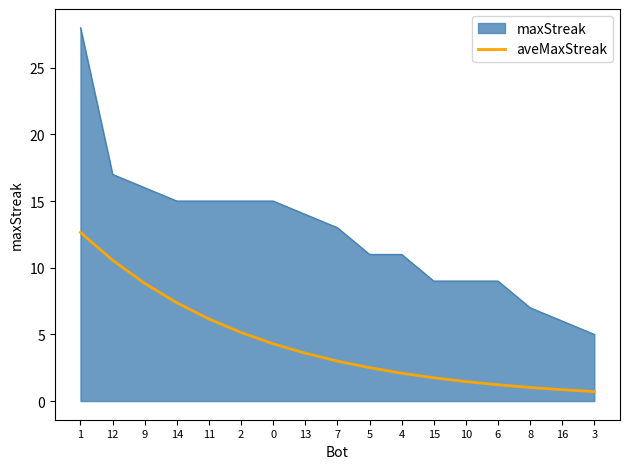

List the series in order of their peak value, highest first.

maxStreak, aveMaxStreak